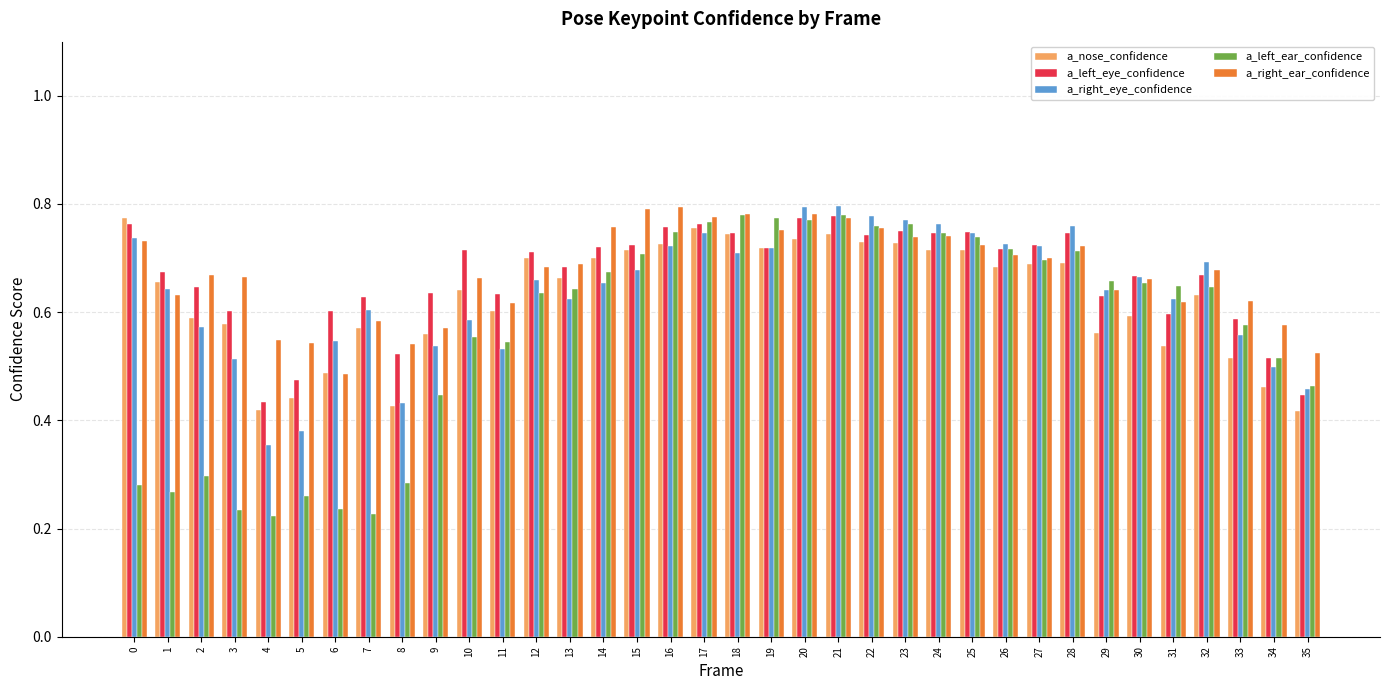

The a_right_eye_confidence series shows 1.0 at 27. True or false?

False